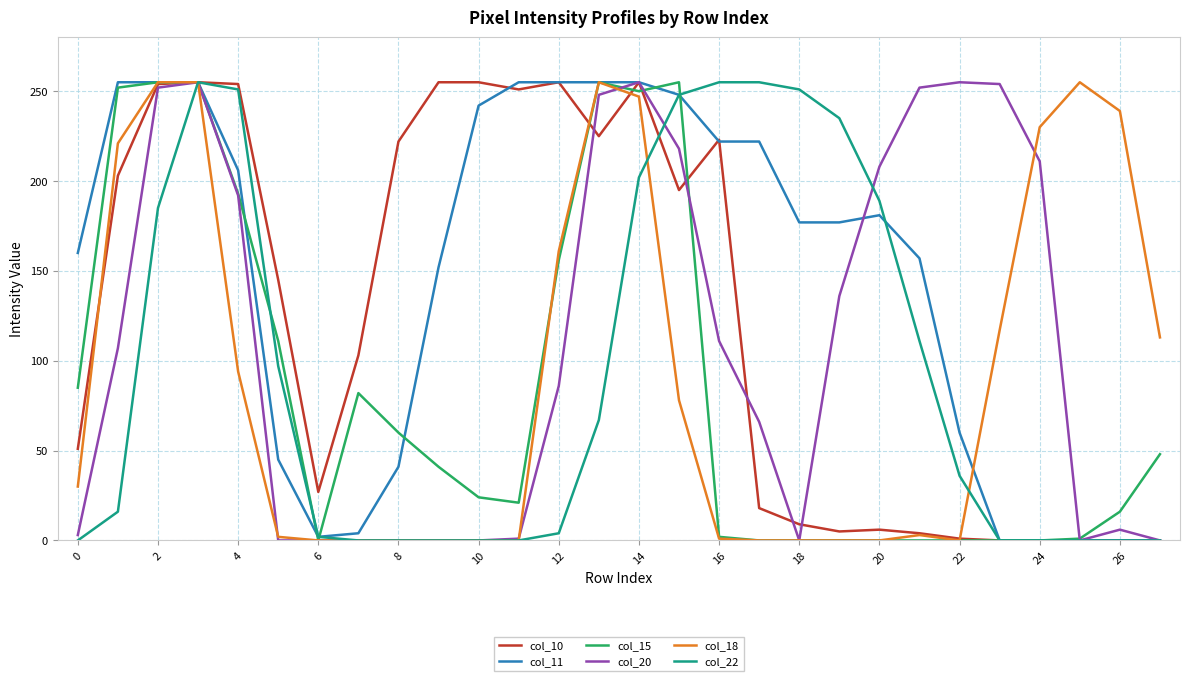

What is the maximum value shown in the chart?

255